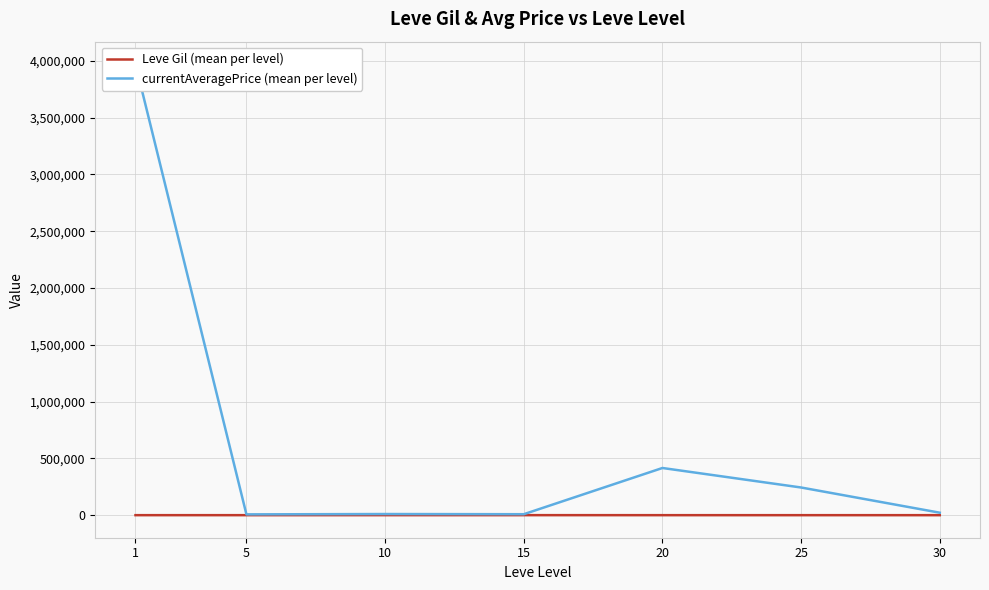

How many series are shown in this chart?

2